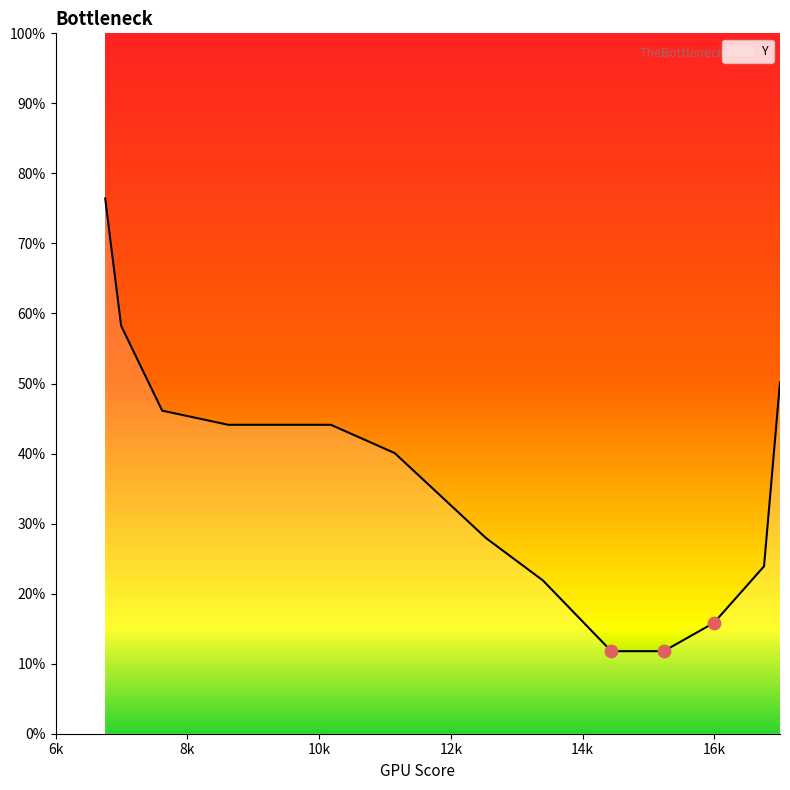

Does the chart have visible grid lines?

No